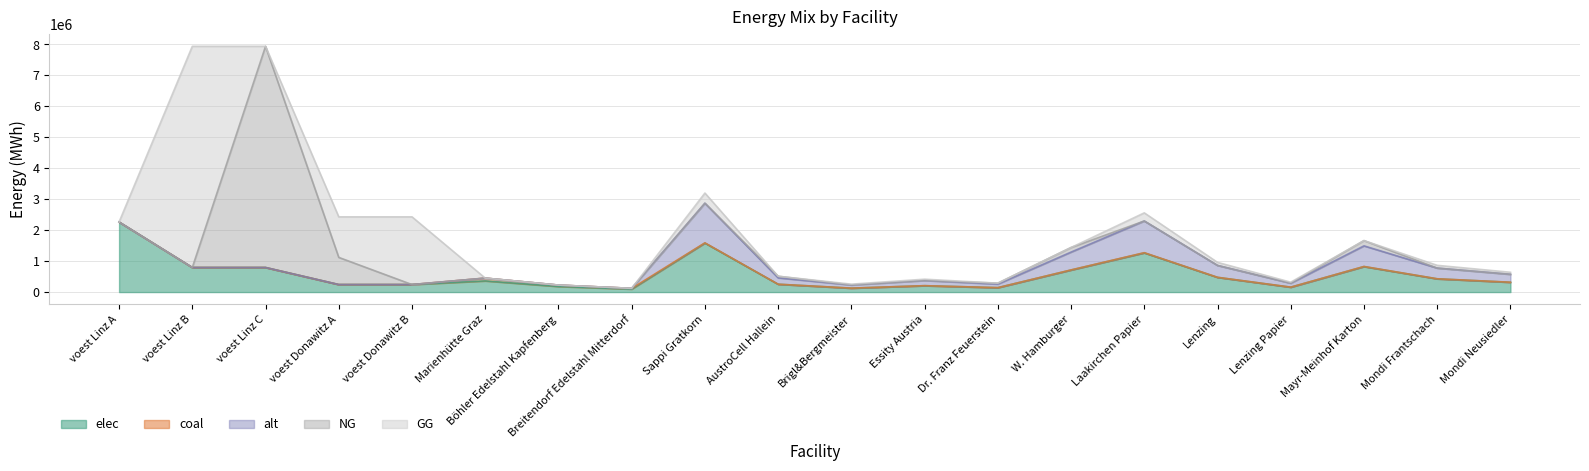

Between which two adjacent categories do elec and GG first intersect?

voest Linz A and voest Linz B